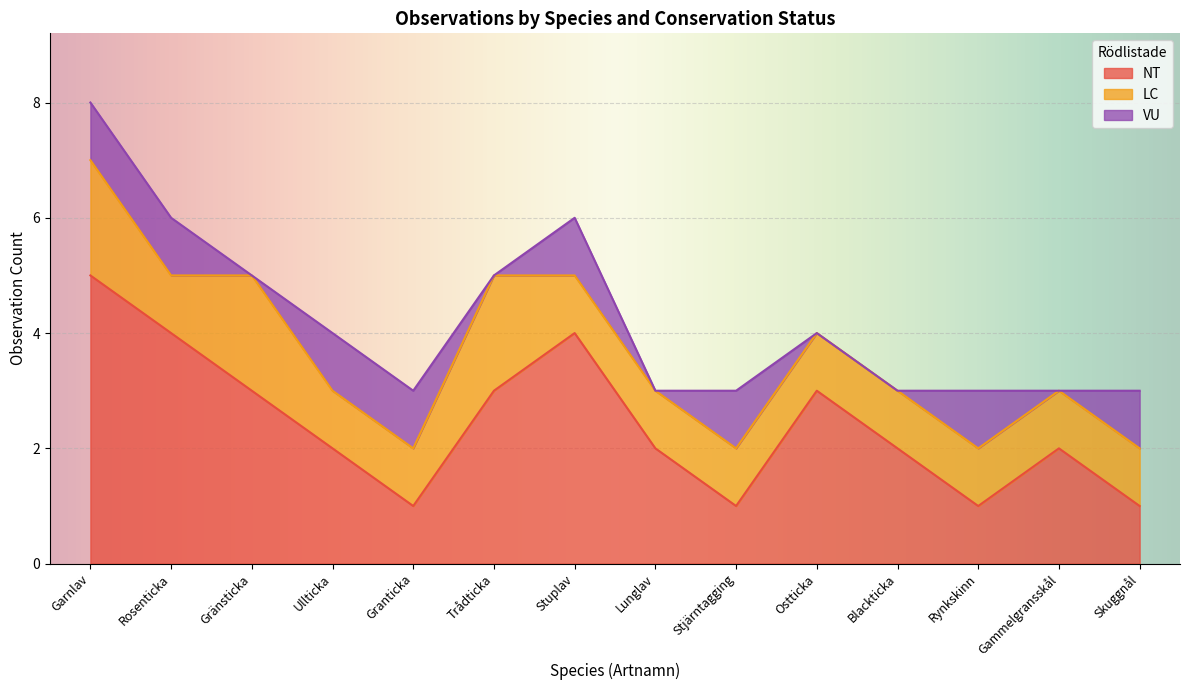

True or false: VU and LC cross at least once.

False